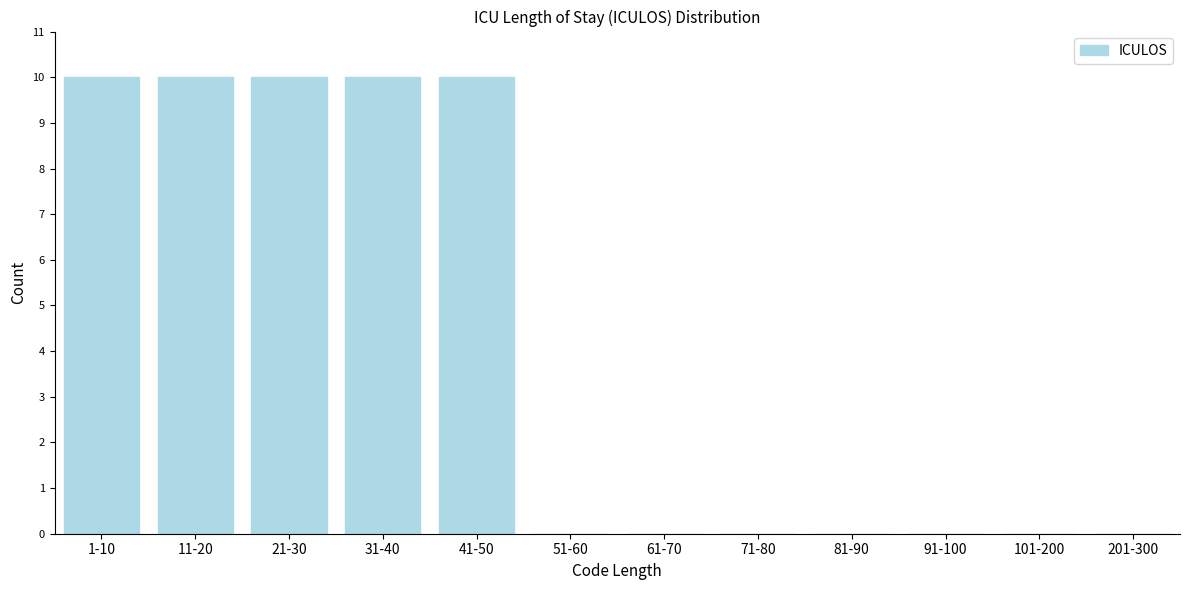

Reading right to left, what are all the values shown in this chart?

201-300=0	101-200=0	91-100=0	81-90=0	71-80=0	61-70=0	51-60=0	41-50=10	31-40=10	21-30=10	11-20=10	1-10=10